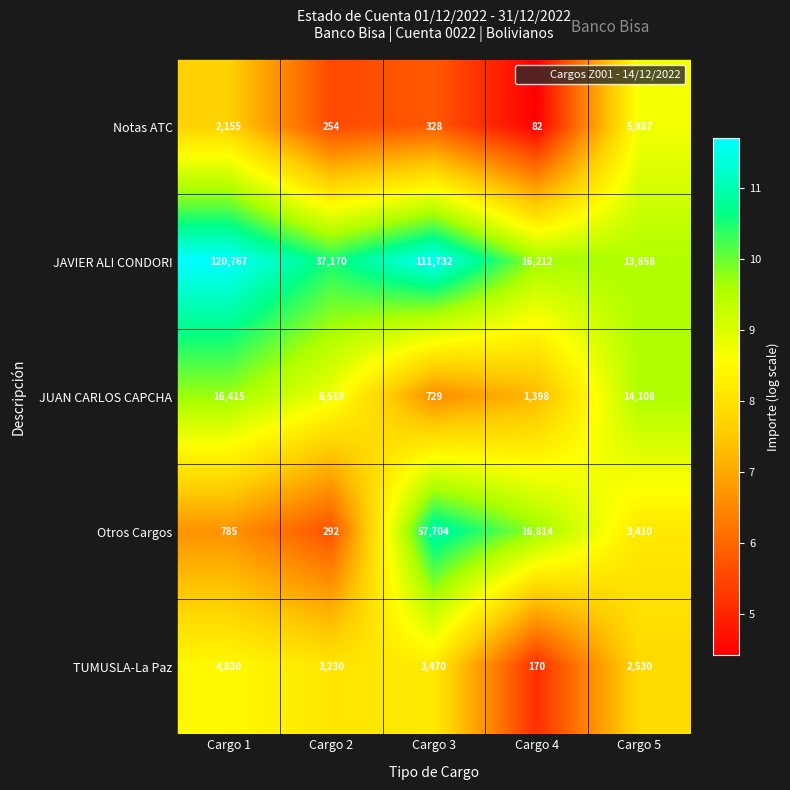

What is the highest value of the JAVIER ALI CONDORI series?

120767